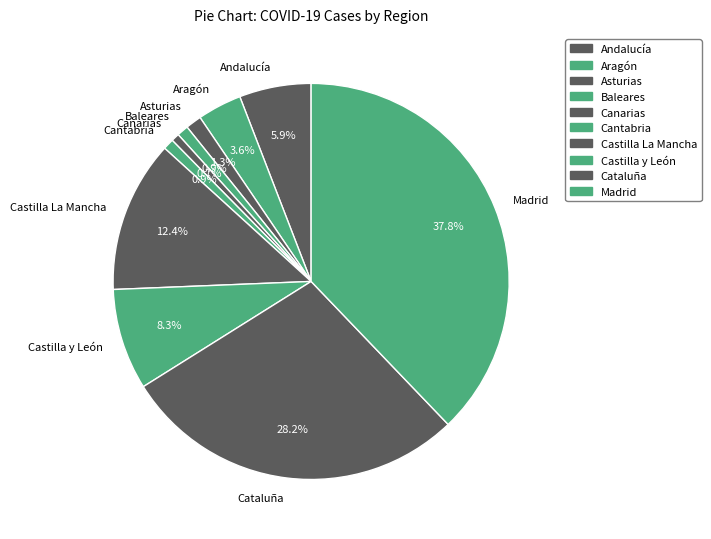

To the nearest percent, what percentage of the pie is Andalucía?

6%